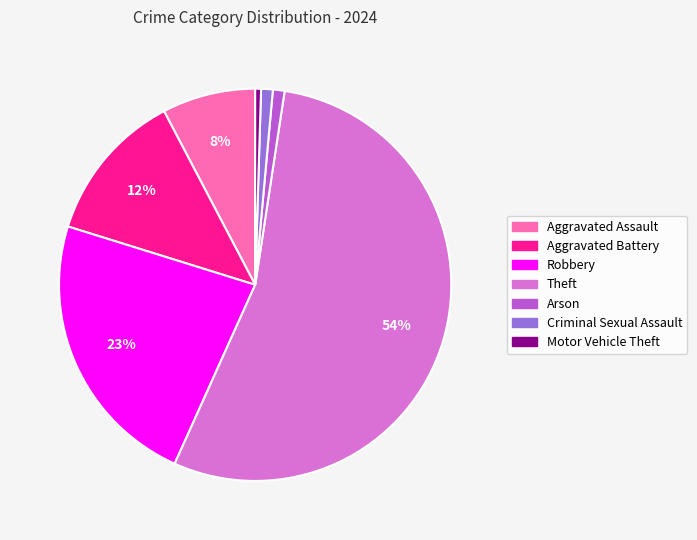

Is there a majority slice in this chart?

Yes